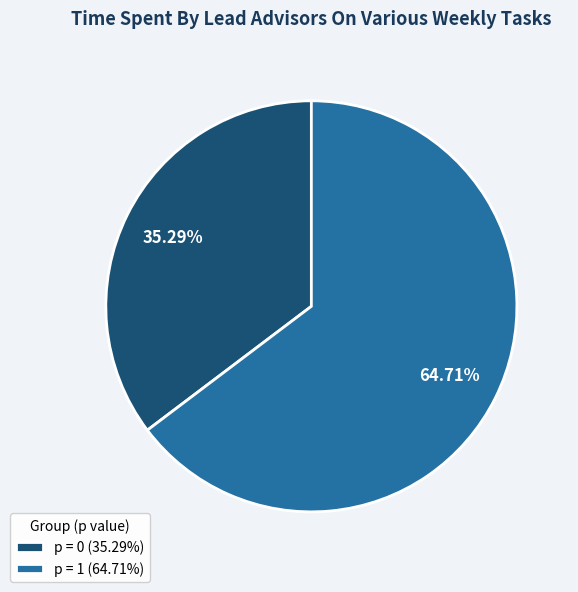

What is the majority slice?

p = 1 (64.71%)